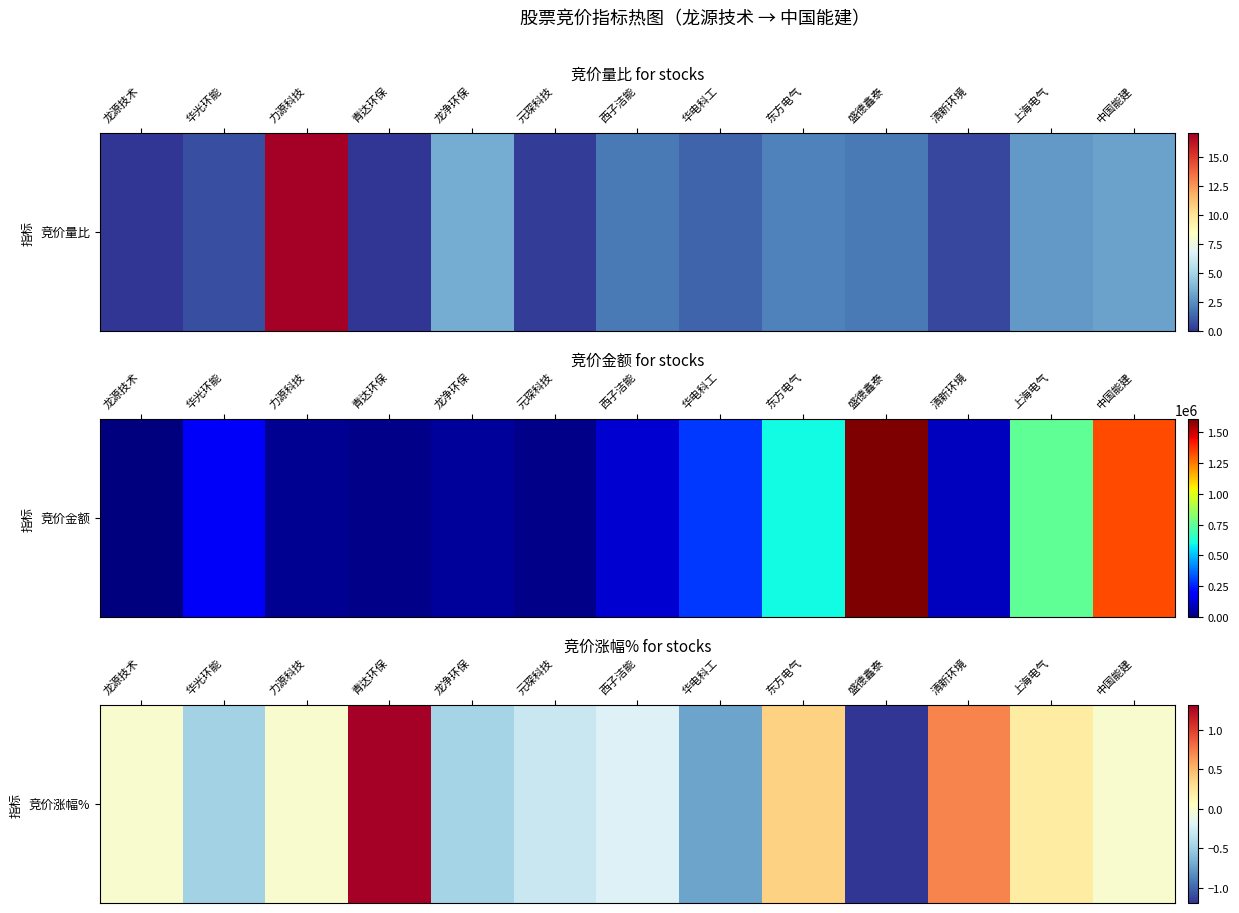

List the labels in order of value, largest first.

青达环保, 清新环境, 东方电气, 上海电气, 龙源技术, 力源科技, 中国能建, 西子洁能, 元琛科技, 龙净环保, 华光环能, 华电科工, 盛德鑫泰